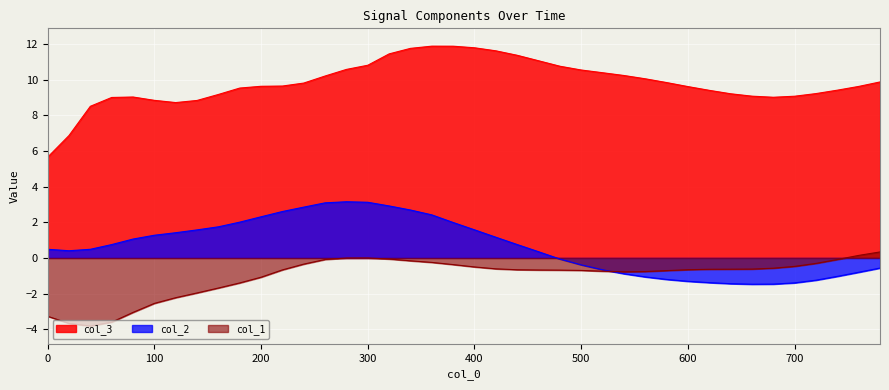

True or false: col_3 has more than 0 interior local peaks.

True